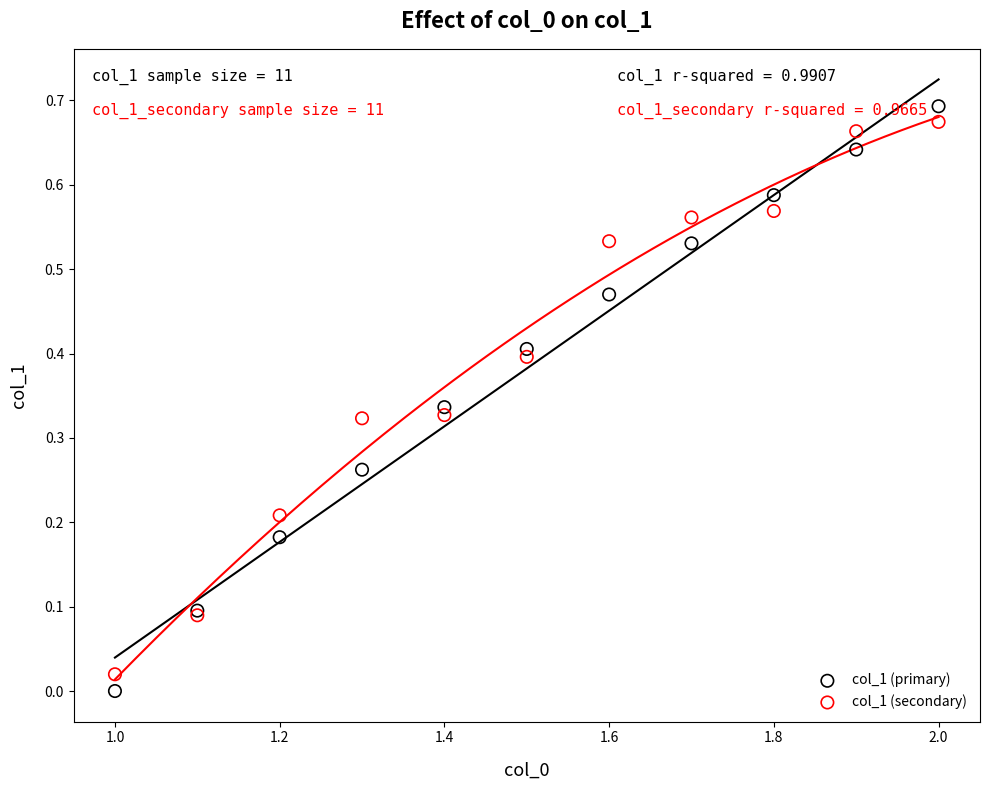

What are all the series names shown in the legend?

col_1 (primary), col_1 (secondary)